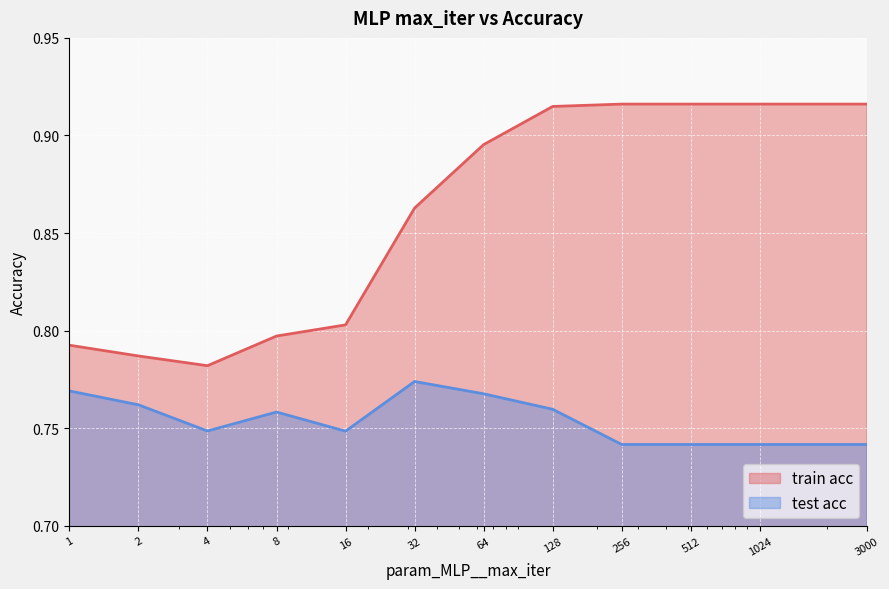

How many categories are shown in the chart?

22